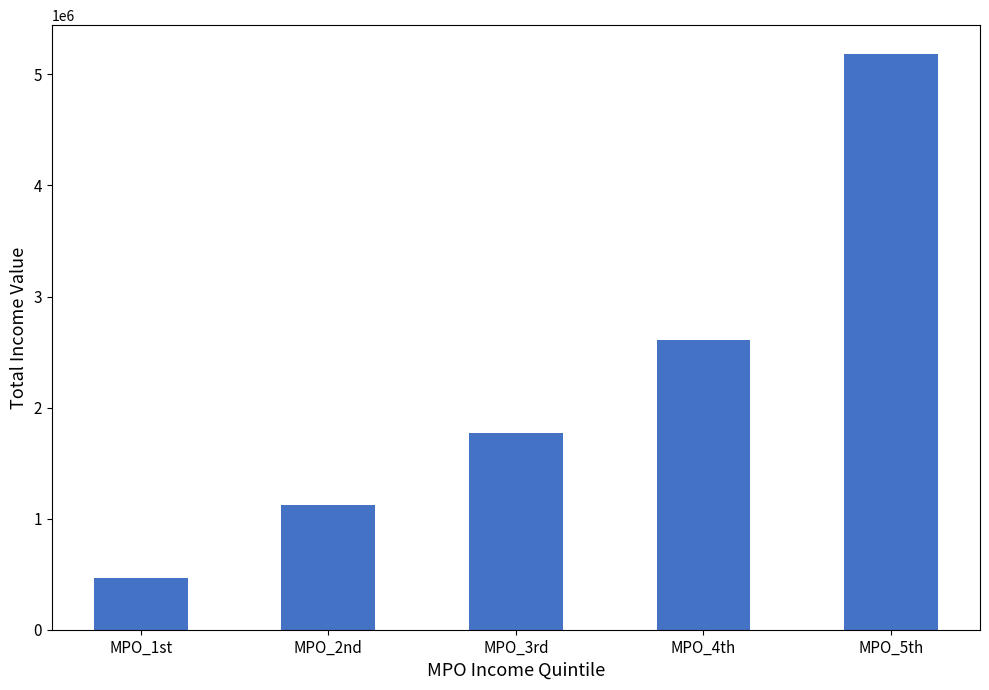

Reading left to right, transcribe all the data shown in this chart.

MPO_1st=465159	MPO_2nd=1122787	MPO_3rd=1767294	MPO_4th=2609836	MPO_5th=5183777